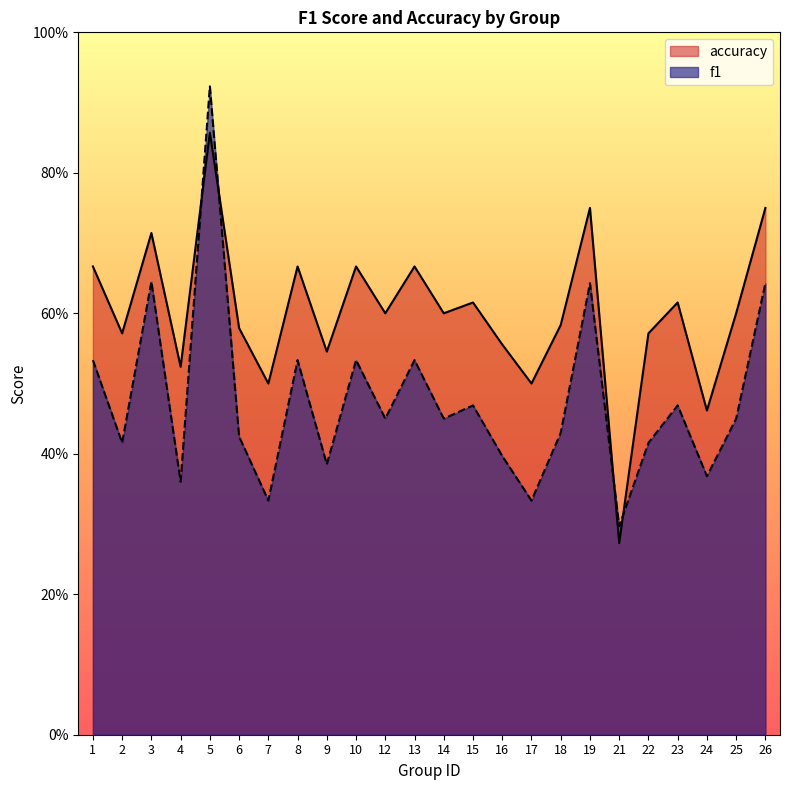

What is the difference between the accuracy values at 16 and 19?

0.2